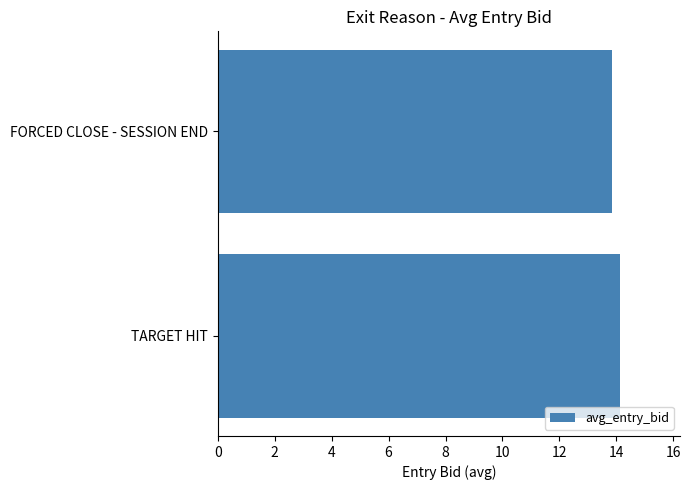

How many data points are less than 14?

1